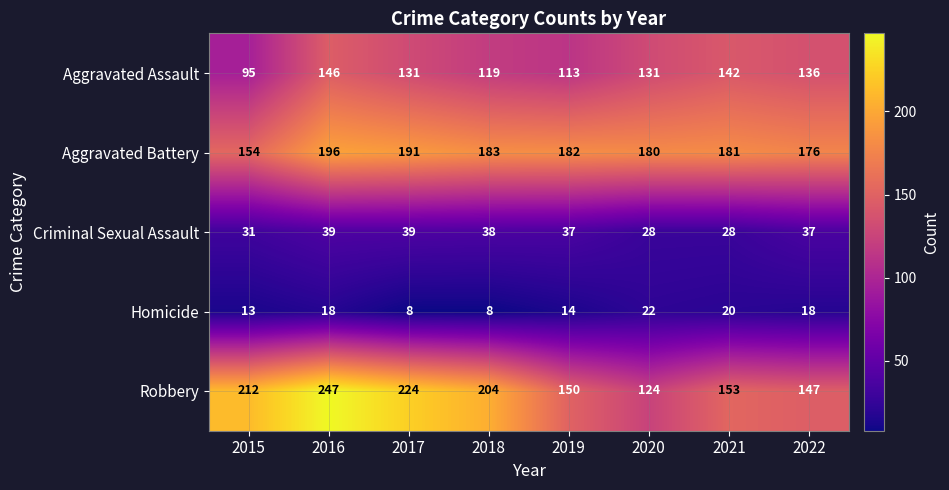

What is the difference between the Criminal Sexual Assault values at 2019 and 2015?

6